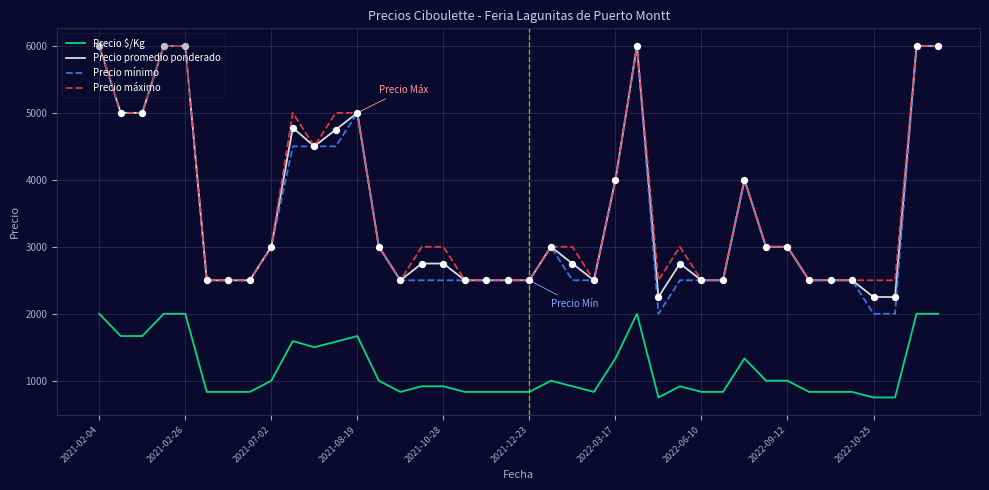

Which series has the largest total across all categories?

Precio máximo